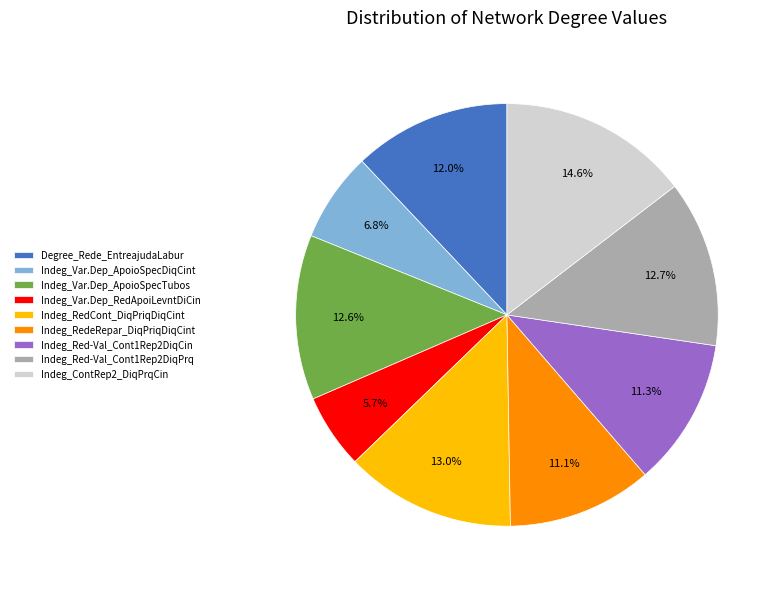

Count the number of slices in the pie.

9